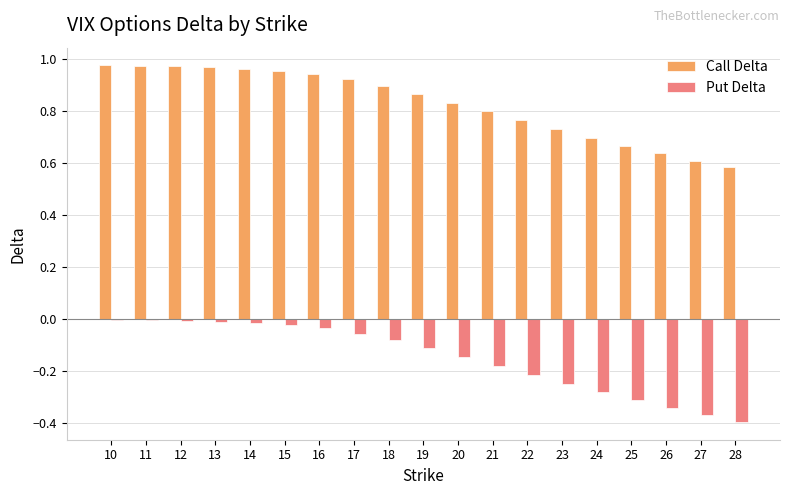

Is it true that Put Delta equals -0.0 at 11?

True